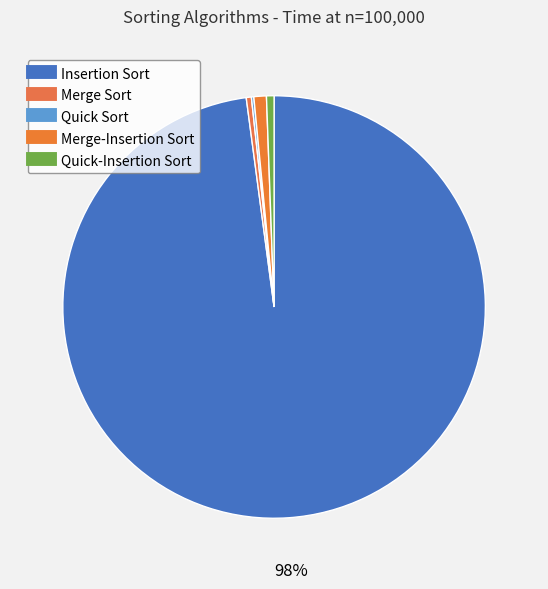

To the nearest percent, what percentage of the pie is Merge-Insertion Sort?

1%